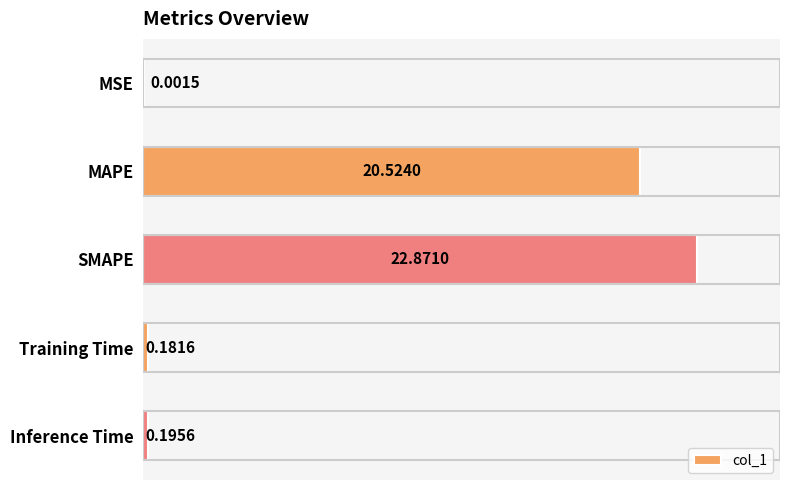

What is the maximum value shown in the chart?

22.9